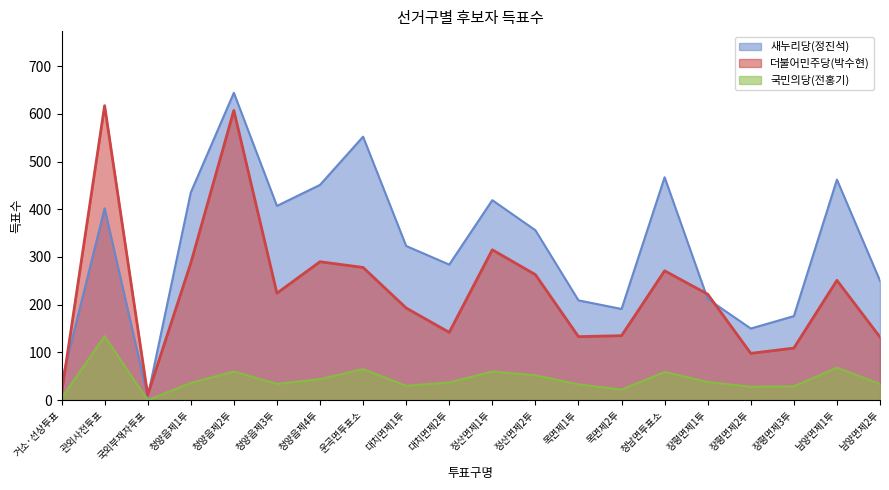

True or false: 더불어민주당(박수현) has more than 0 points higher than both neighbors.

True